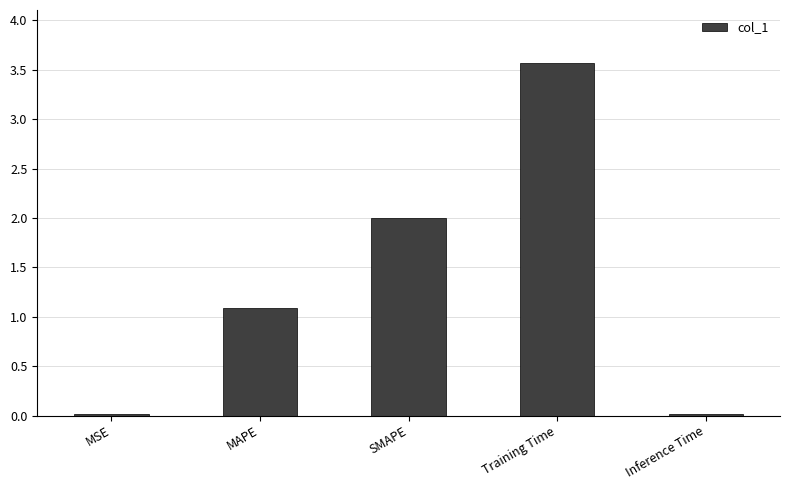

What is the greatest value displayed?

3.6